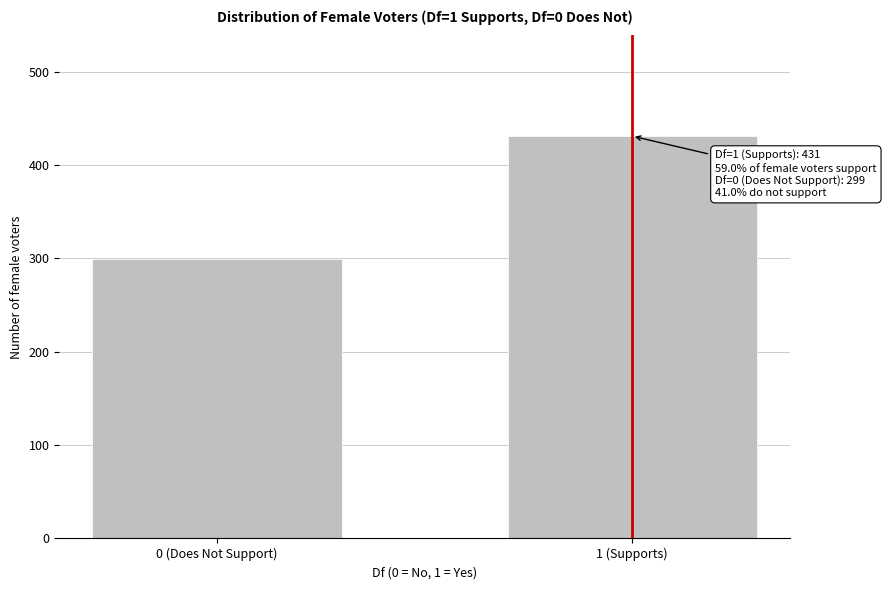

Reading left to right, extract all data points from this chart.

0 (Does Not Support)=299	1 (Supports)=431